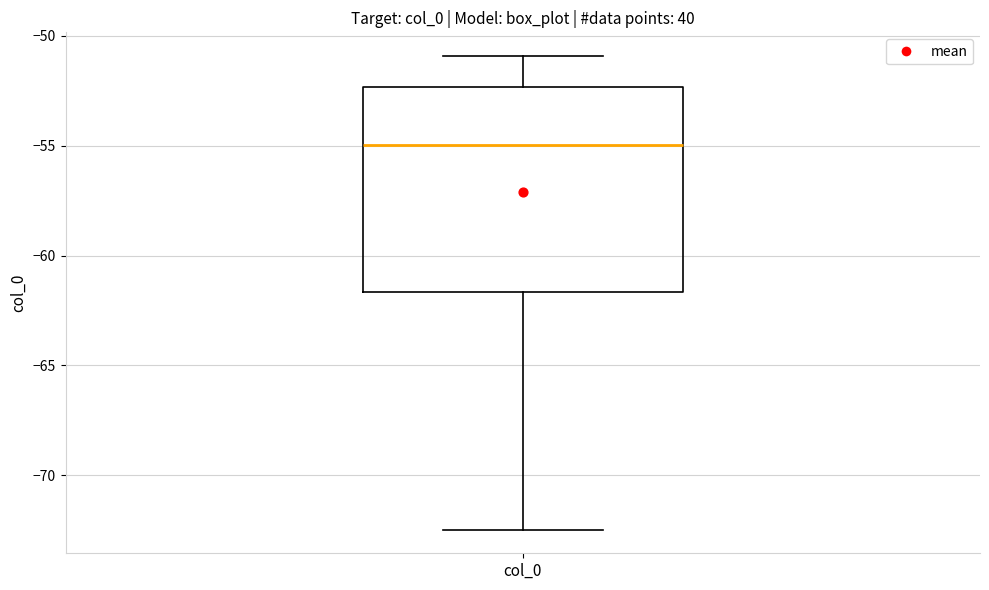

Read this box plot against the y-axis: the position of the median line, the range covered by the box, and the ends of both whiskers. The values are not printed on the chart, so give them approximately, as read against the axis.

median -55.0, box -61.5 to -52.5, whiskers -72.5 to -51.0